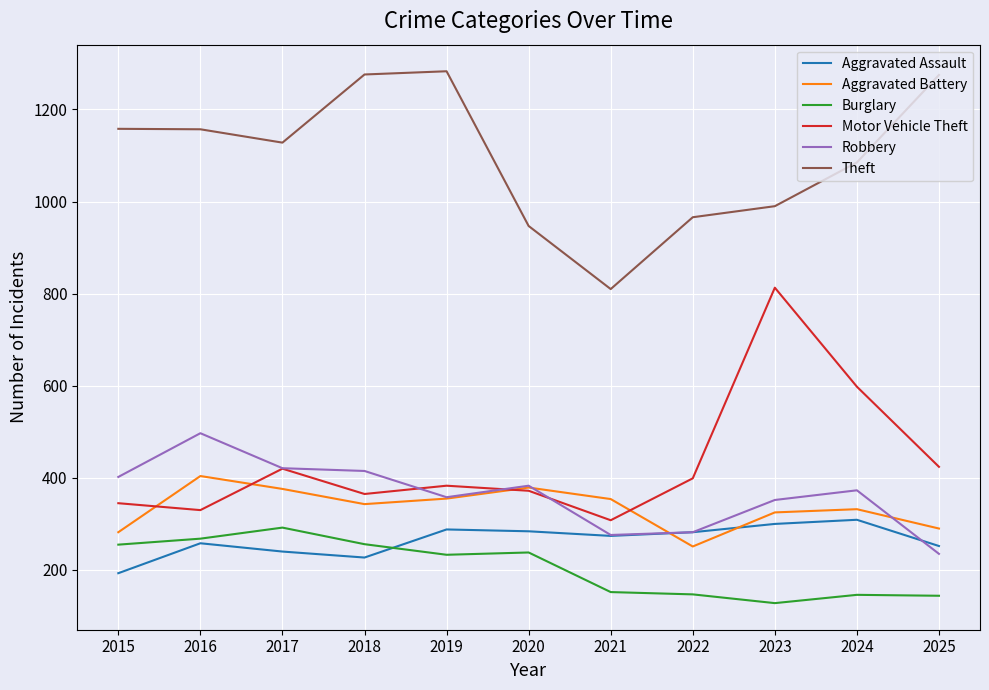

What is the greatest value displayed?

1283